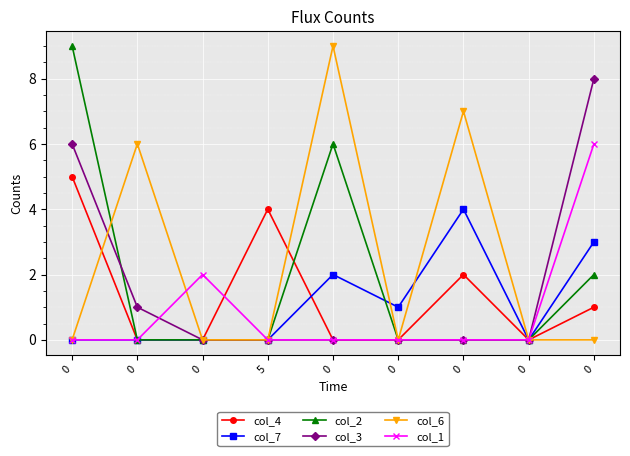

How many distinct data groups are displayed?

6